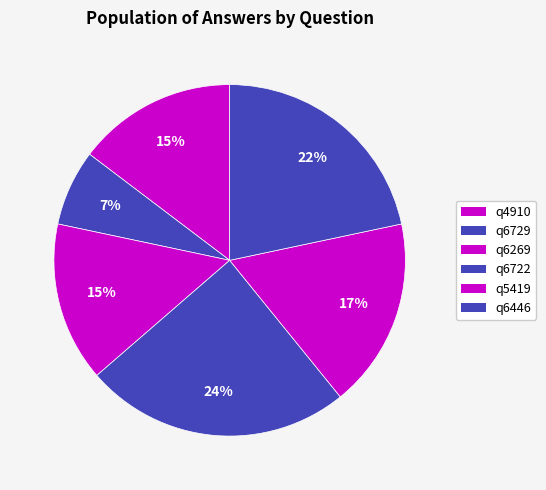

Rank the categories by value from lowest to highest.

q6729, q4910, q6269, q5419, q6446, q6722